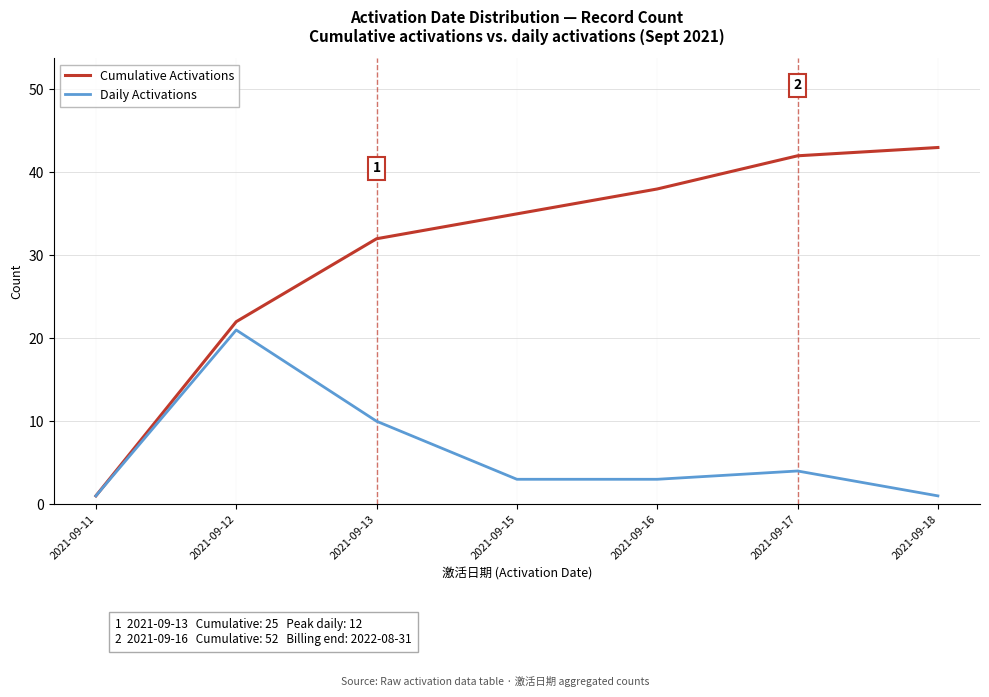

Which series changed the most between 2021-09-13 and 2021-09-18?

Cumulative Activations